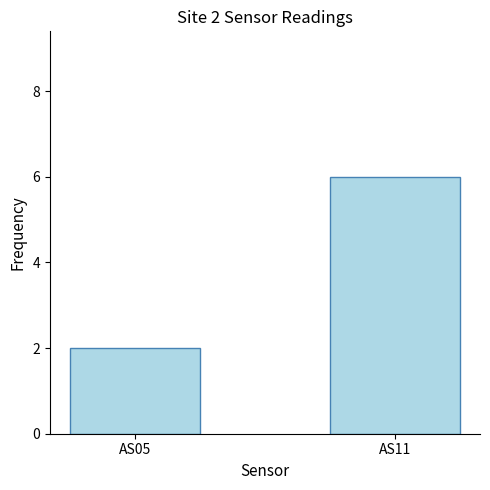

Count the number of categories in the chart.

2